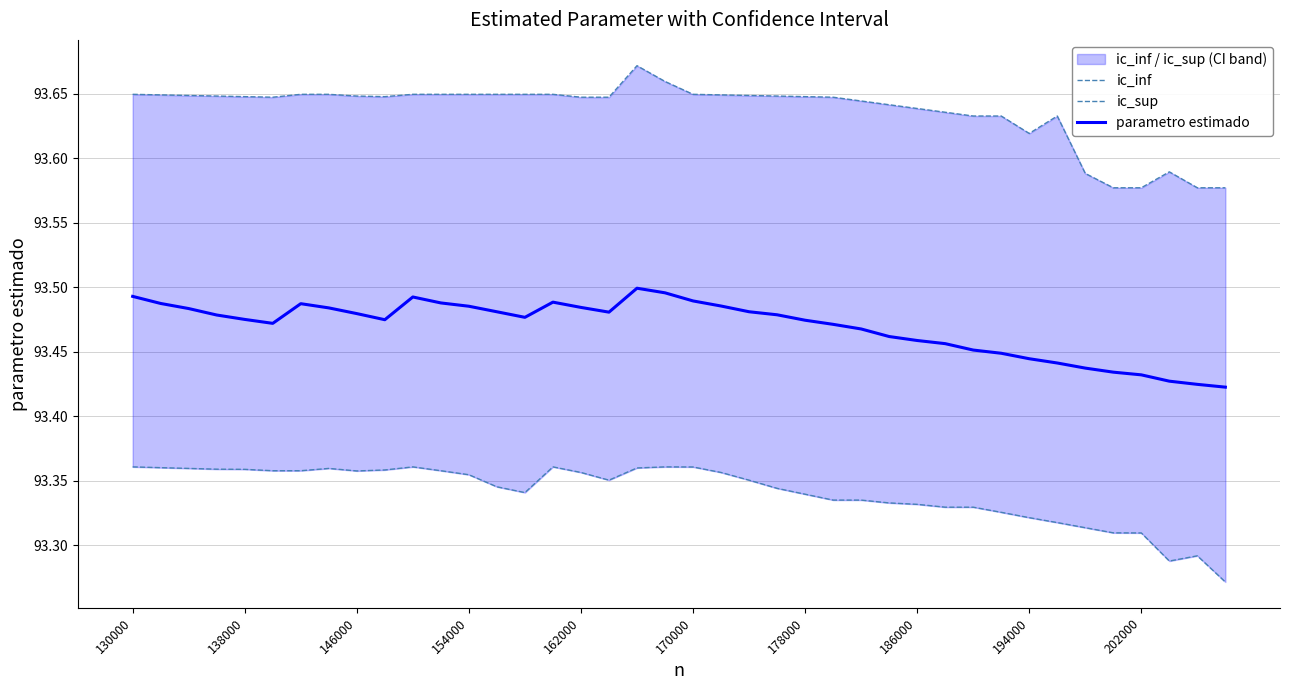

Rank the series by their average value, from highest to lowest.

ic_sup, parametro estimado, ic_inf